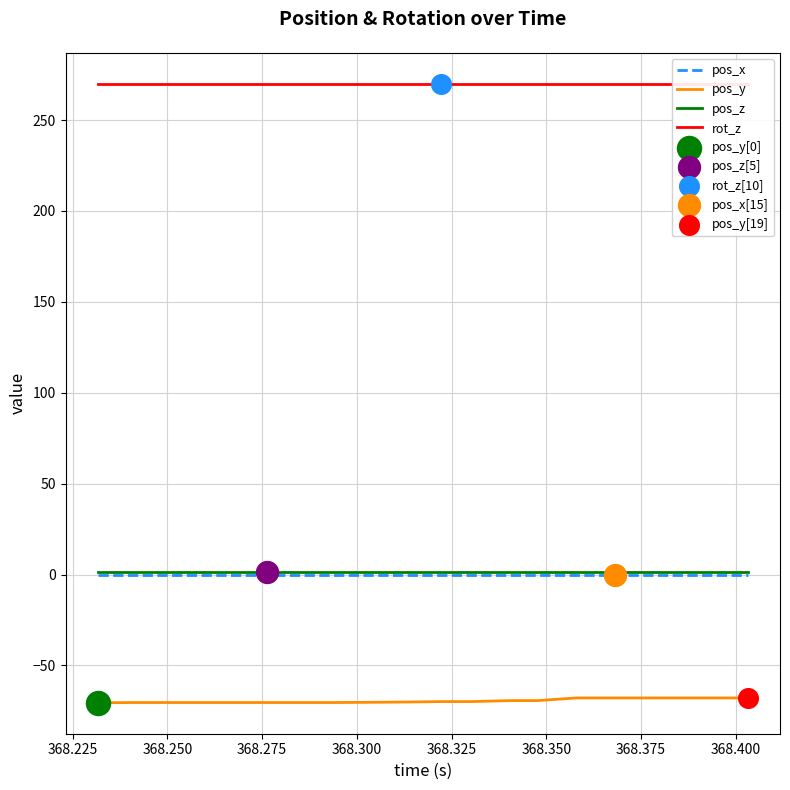

What is the maximum value for pos_y?

-67.9